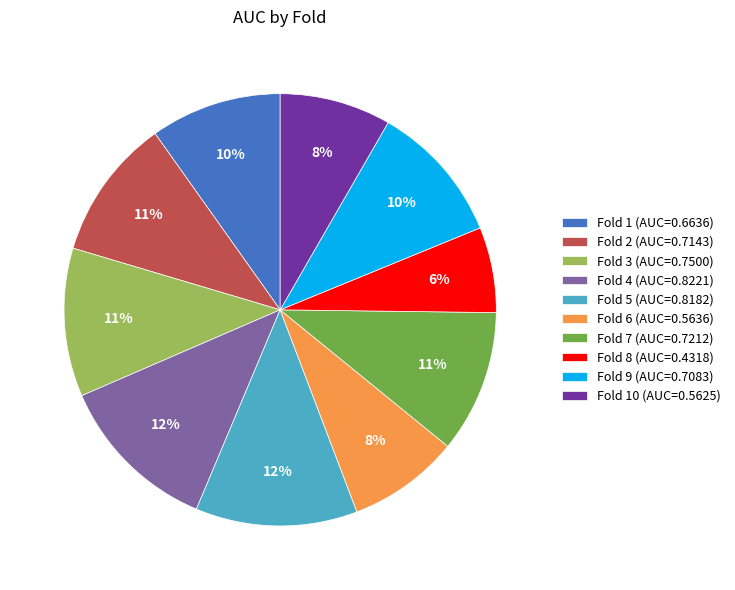

What percentage is the Fold 8 (AUC=0.4318) slice, to the nearest percent?

6%